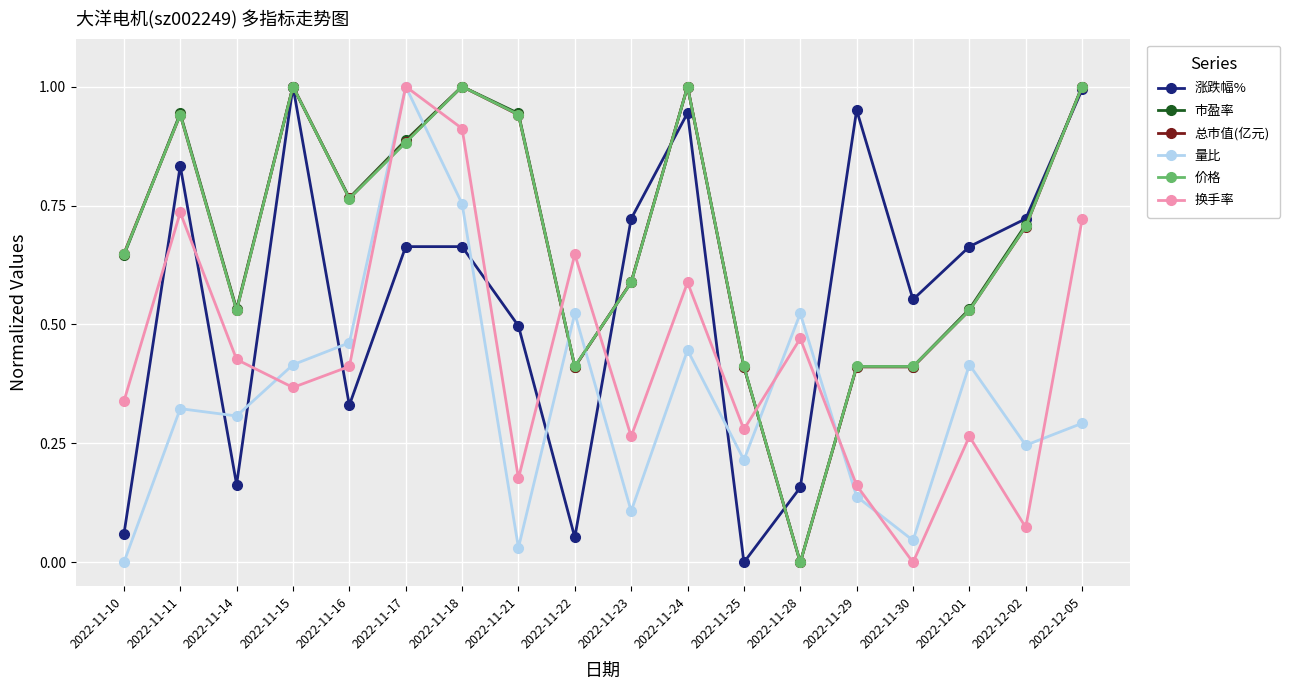

What is the label of the 16th point from the right?

2022-11-14